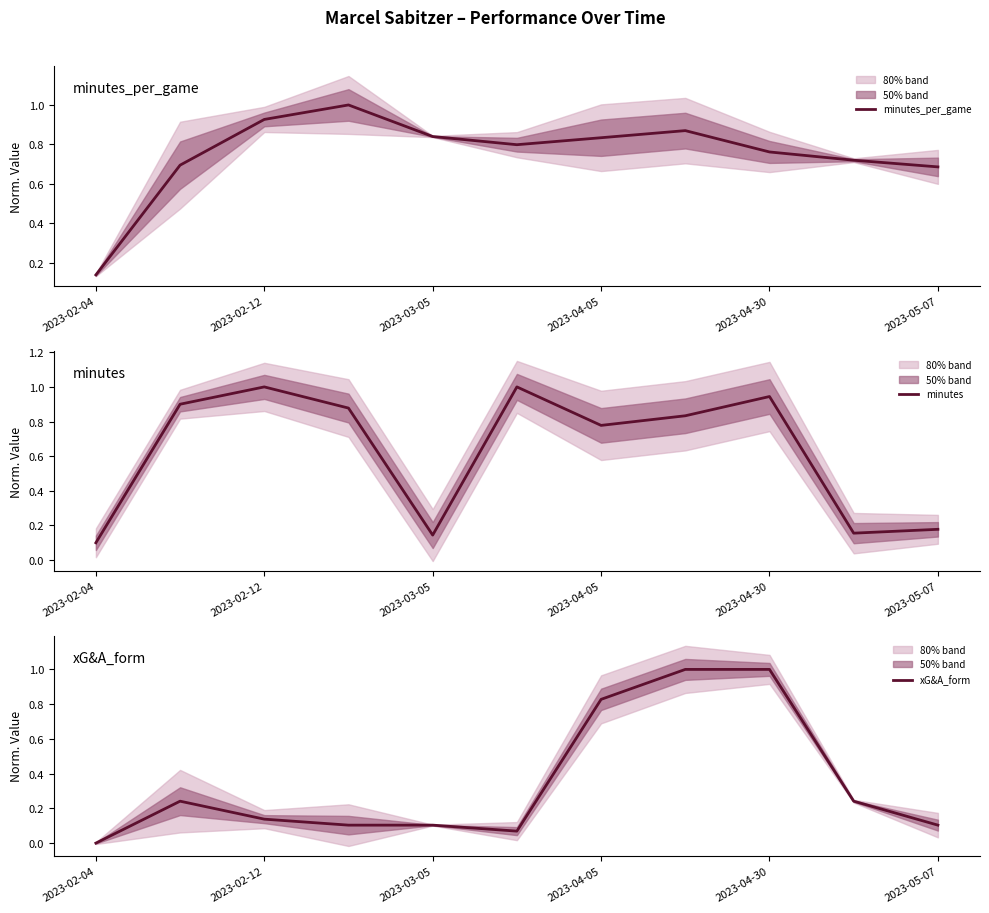

At which label is minutes_per_game closest to 0?

2023-02-04